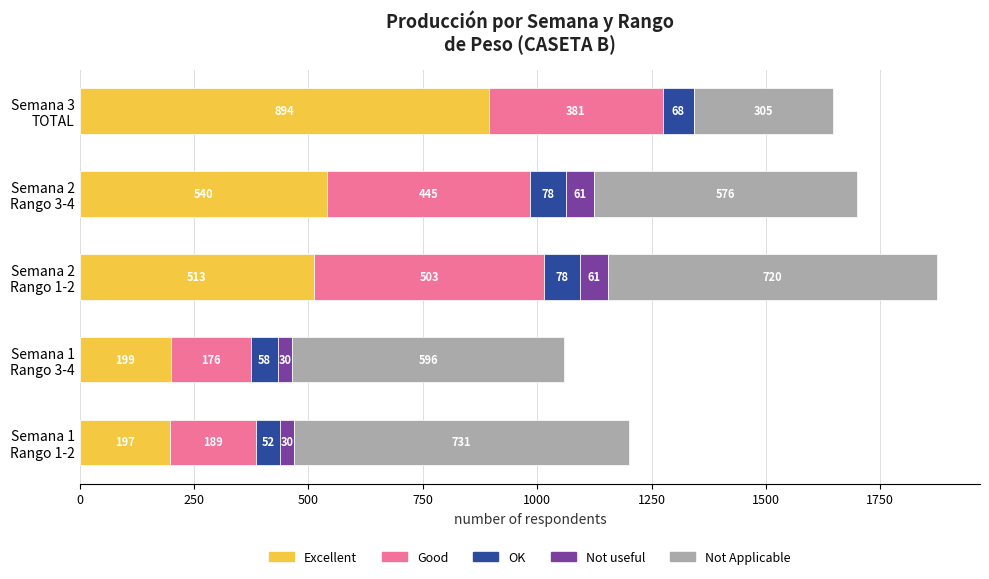

Count the number of data series in this chart.

5